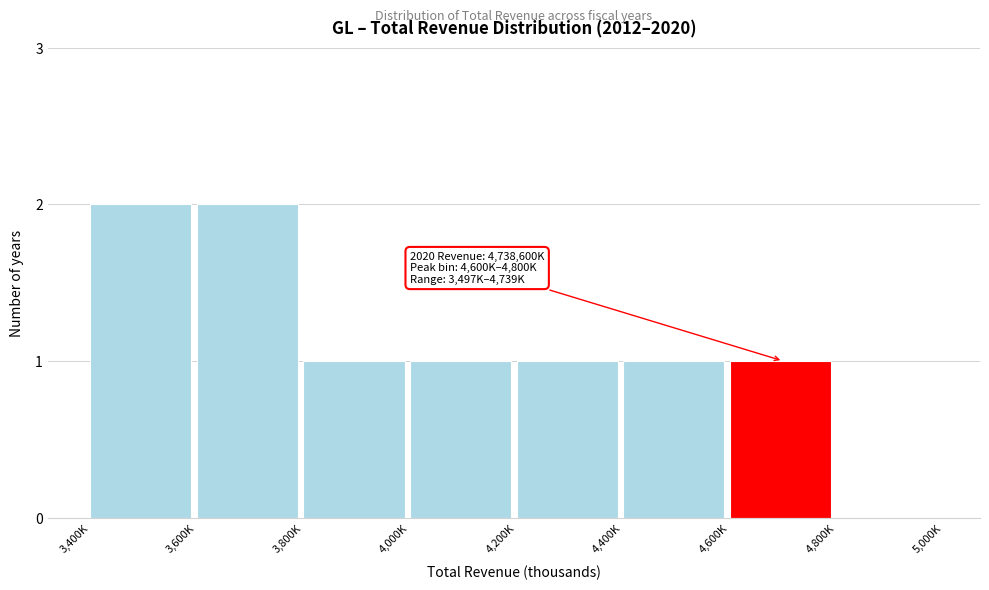

Reading left to right, what are all the values shown in this chart?

3,400K=2	3,600K=2	3,800K=1	4,000K=1	4,200K=1	4,400K=1	4,600K=1	4,800K=0